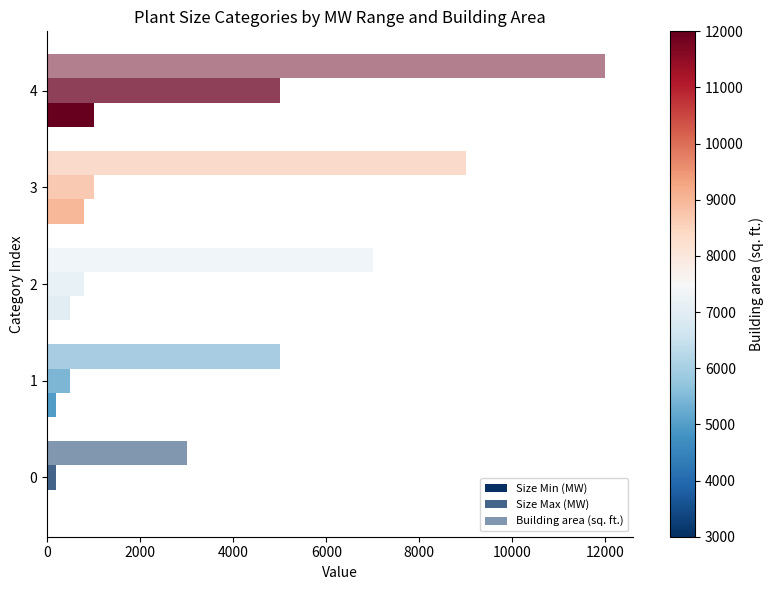

How many positive values does the Size Min (MW) series have?

4